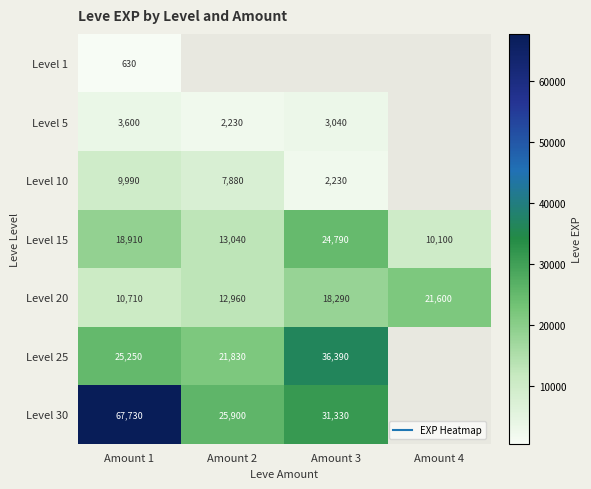

What is the minimum value shown in the chart?

630.0